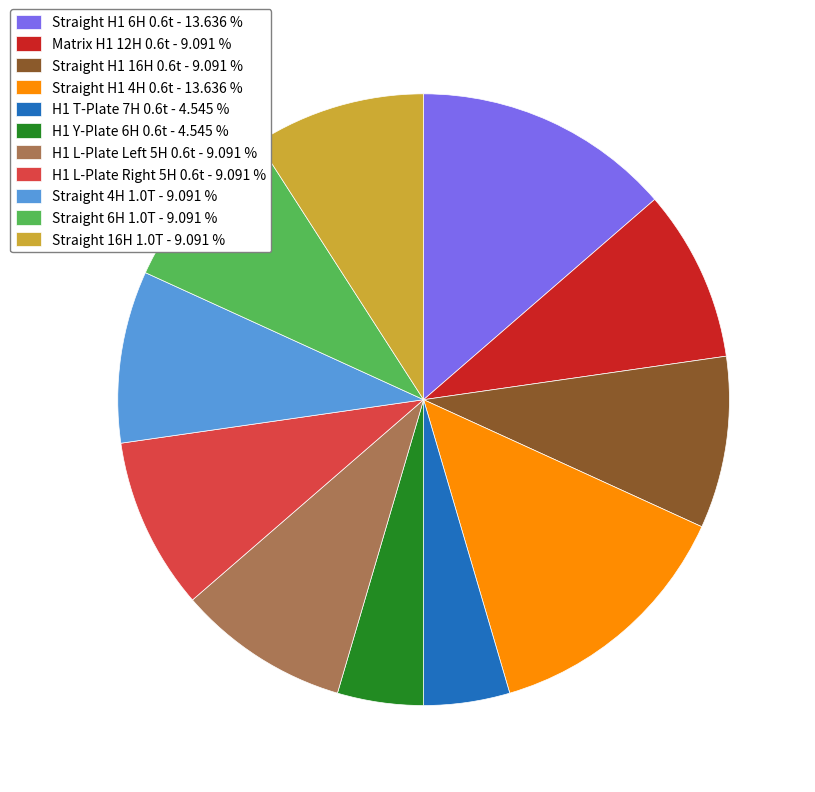

Is there a majority slice in this chart?

No